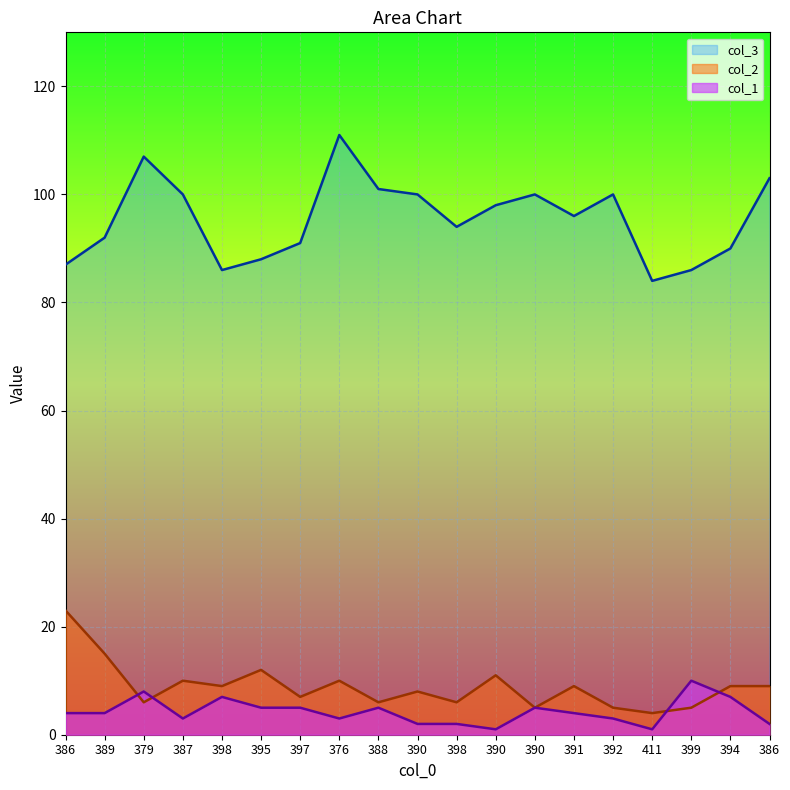

Rank the series at 388 from highest to lowest value.

col_3, col_2, col_1